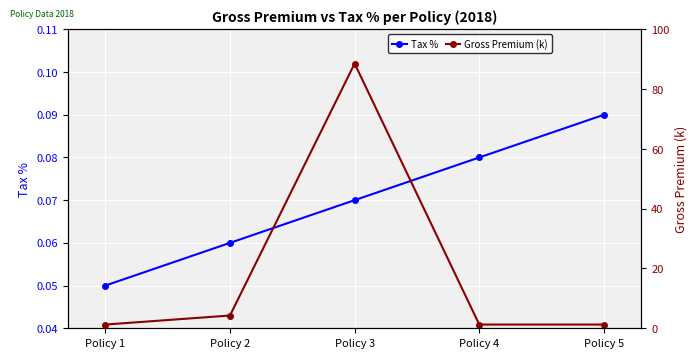

True or false: Tax % and Gross Premium (k) intersect in this chart.

False